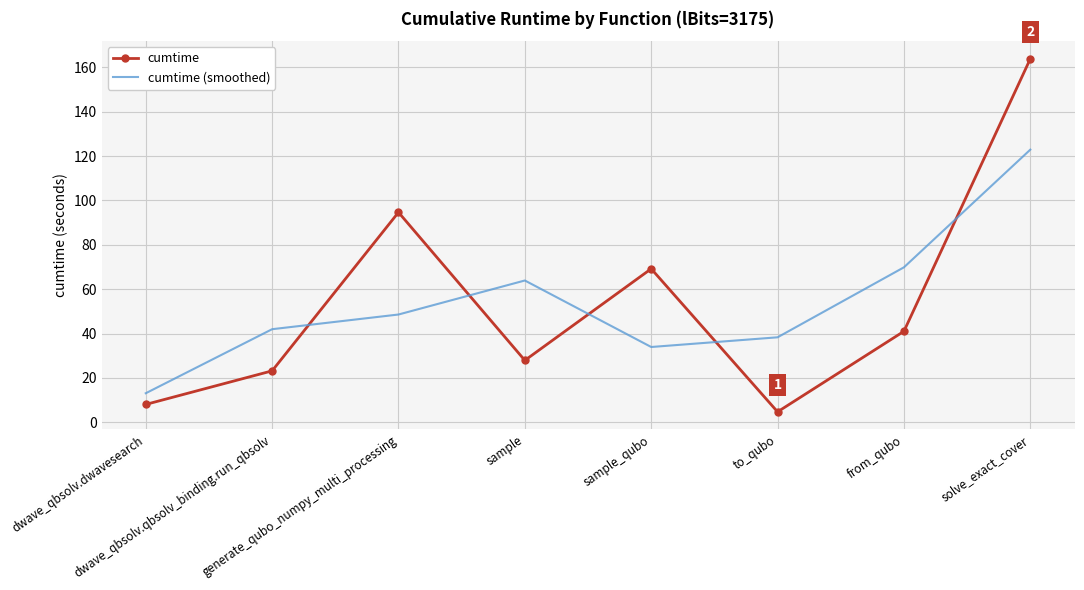

Reading left to right, what are all the values shown in this chart?

cumtime: 8.0	23.2	94.7	27.9	69.2	4.7	41.0	163.9
cumtime (smoothed): 13.1	42.0	48.6	63.9	33.9	38.3	69.9	122.9